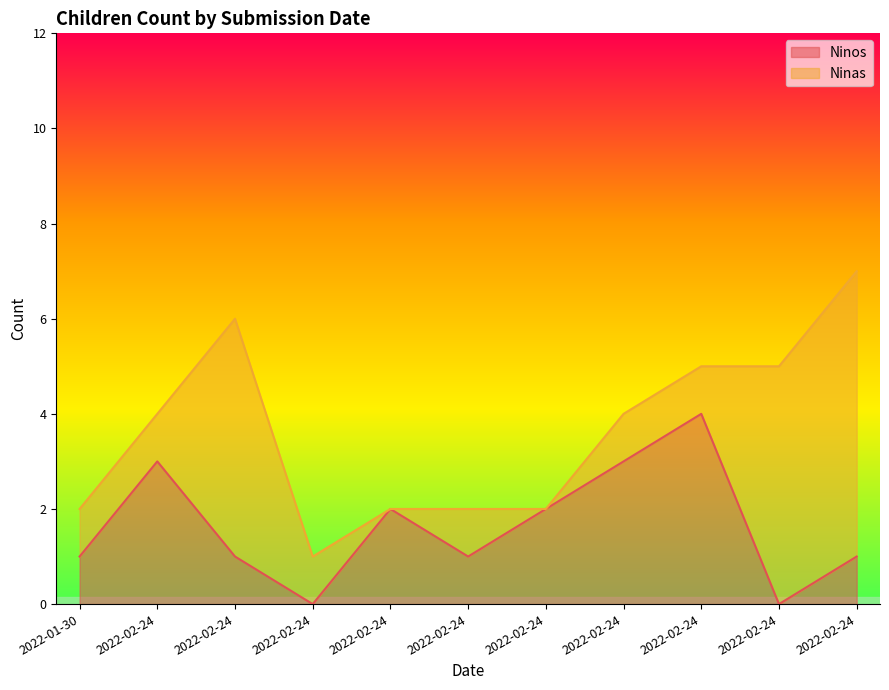

Approximately how many times larger is the value at 2022-02-24 compared to 2022-02-24?

1.0